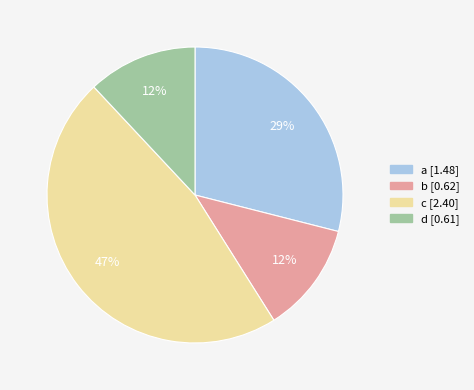

The c slice represents 47% of the pie. True or false?

True